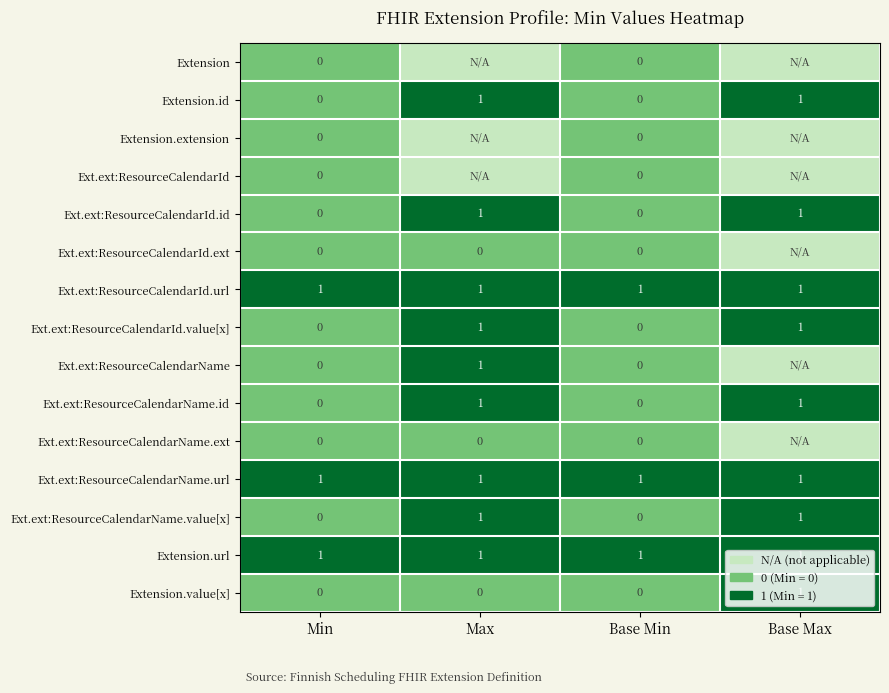

How many Ext.ext:ResourceCalendarId.value[x] values are between 0 and 1?

4